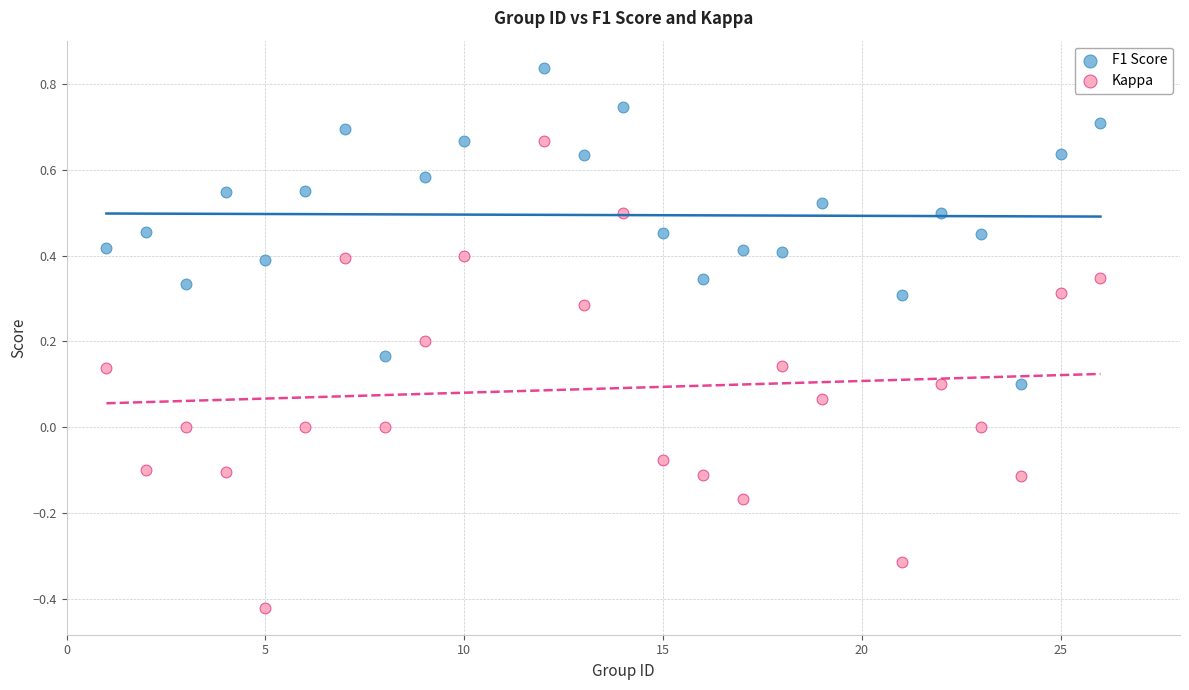

Across all data points, what is the range of X values (max minus min)?

25.0